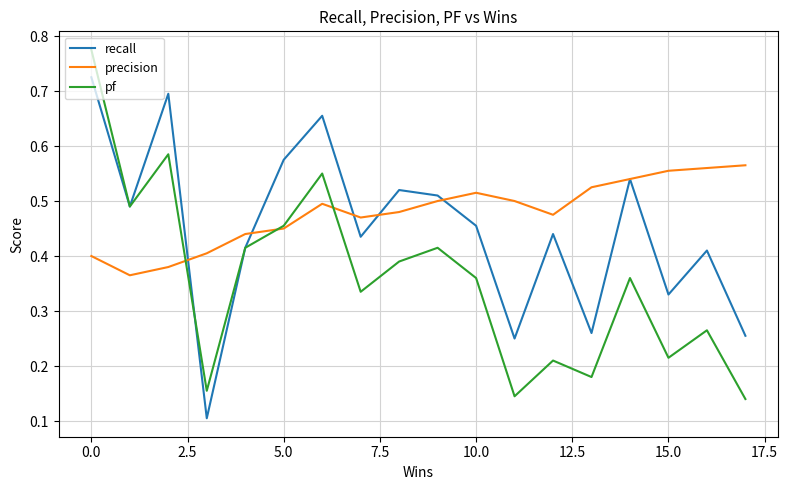

Which series has the largest total across all categories?

precision